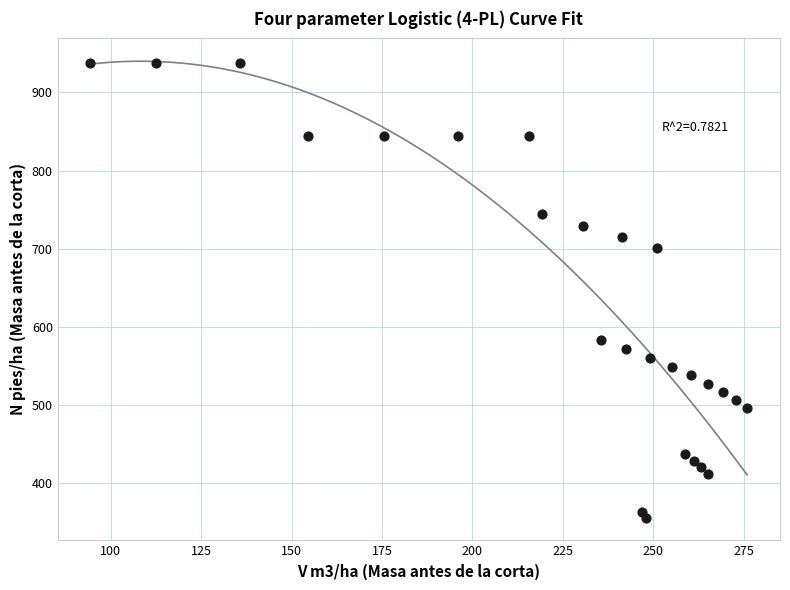

What Y value in the scatter plot is closest to 646?

700.2